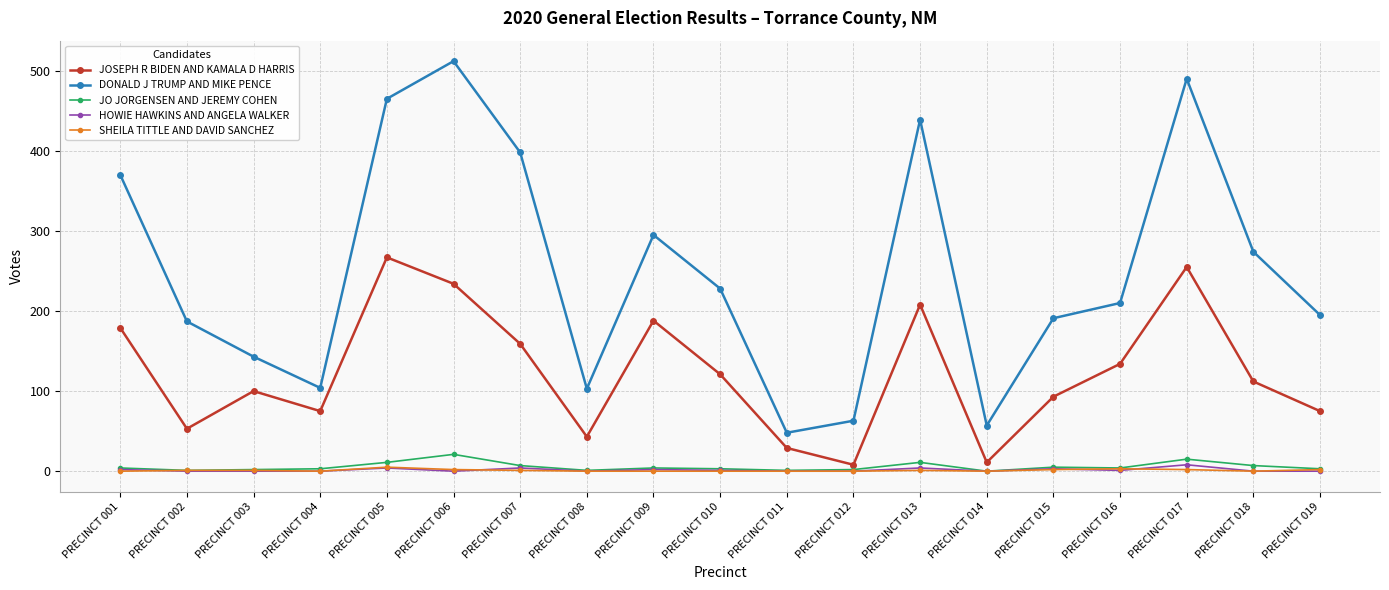

True or false: JOSEPH R BIDEN AND KAMALA D HARRIS has a value of 167 at PRECINCT 018.

False